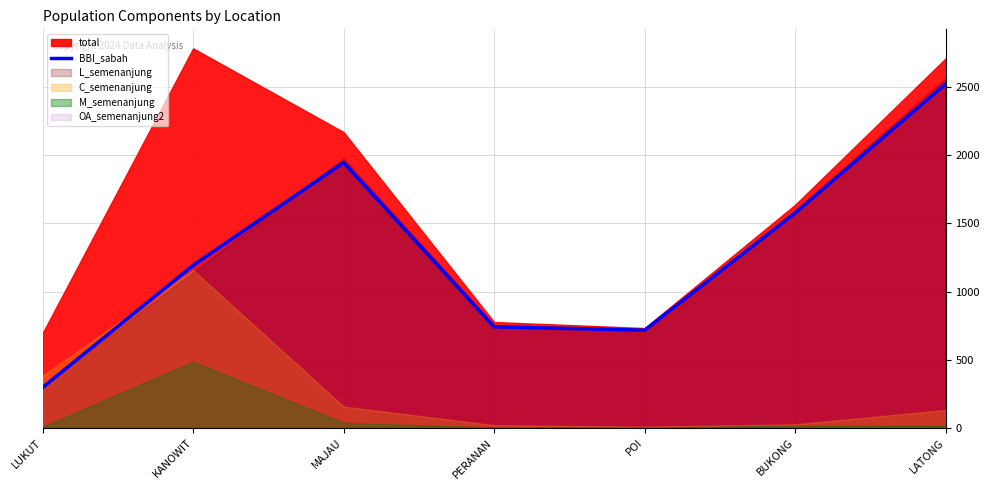

Reading left to right, list all the values displayed in this chart.

LUKUT=296	KANOWIT=1192	MAJAU=1946	PERANAN=741	POI=716	BUKONG=1576	LATONG=2523